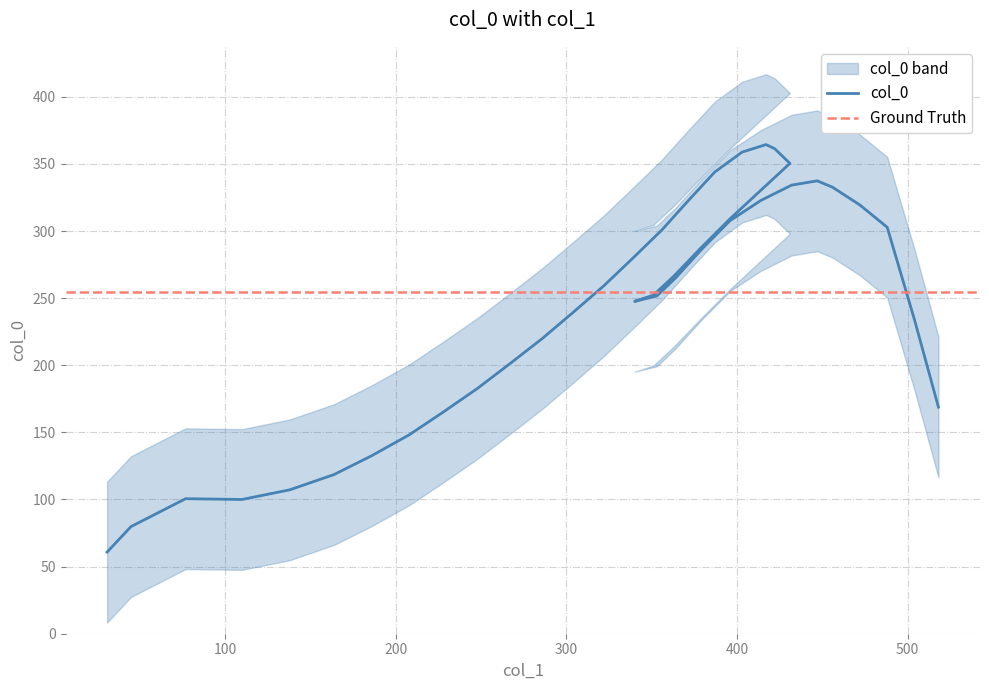

True or false: col_1 has more than 2 points higher than both neighbors.

False